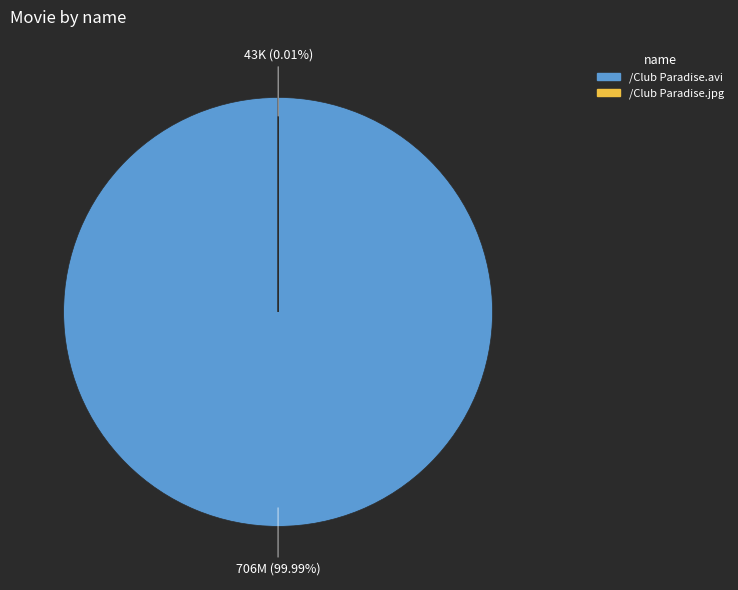

Rank the categories by value from lowest to highest.

/Club Paradise.jpg, /Club Paradise.avi